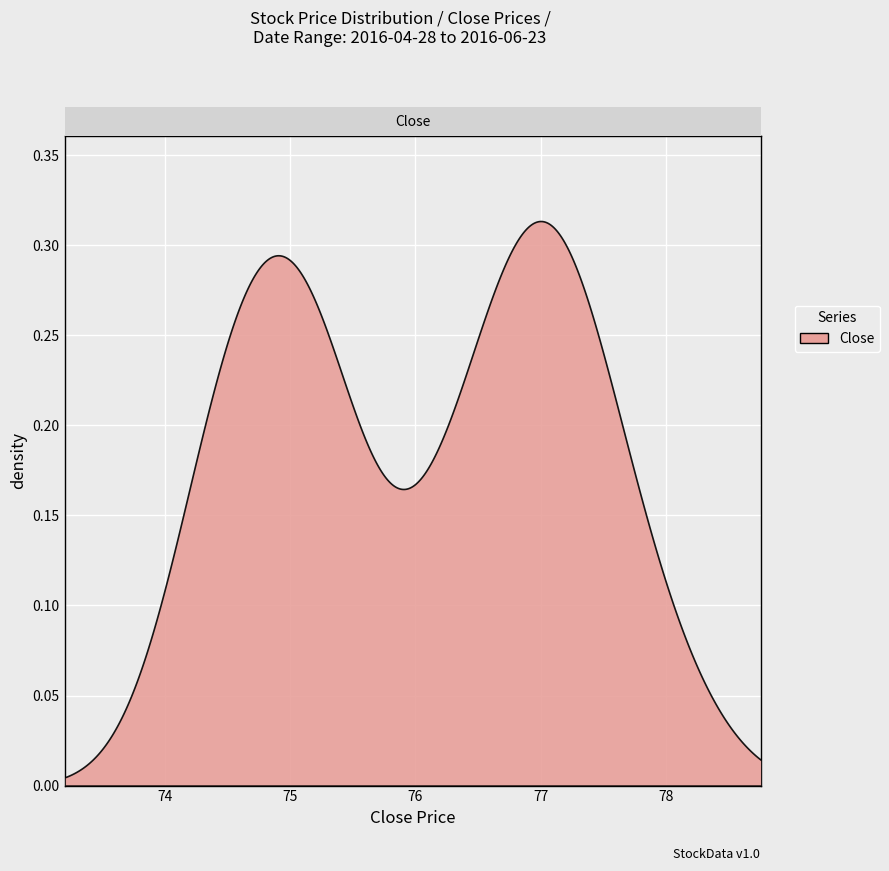

True or false: High and Low cross at least once.

False